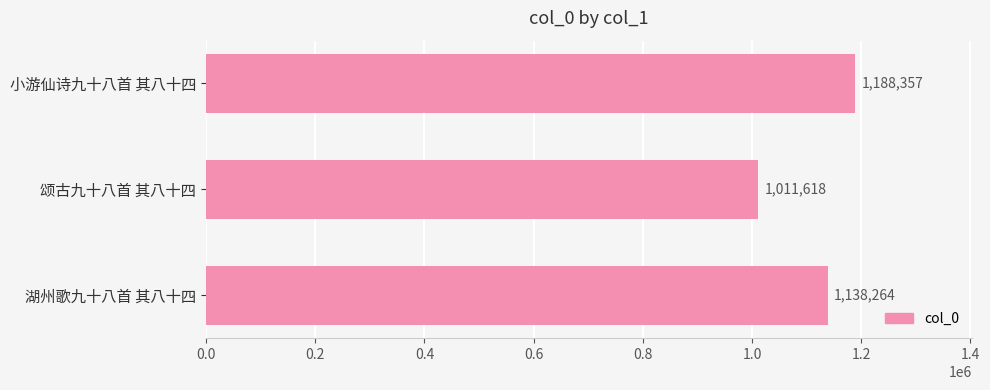

What is the smallest value displayed?

1011618